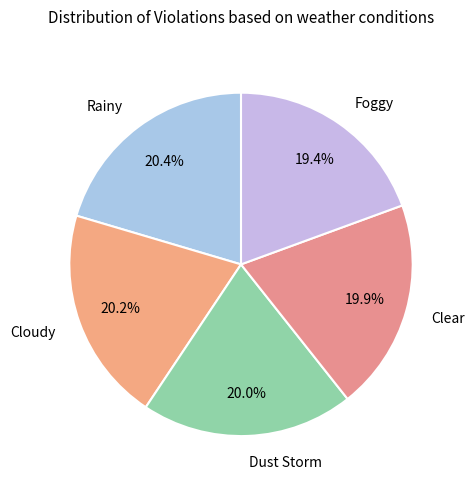

Does Clear represent more than half of the total?

No